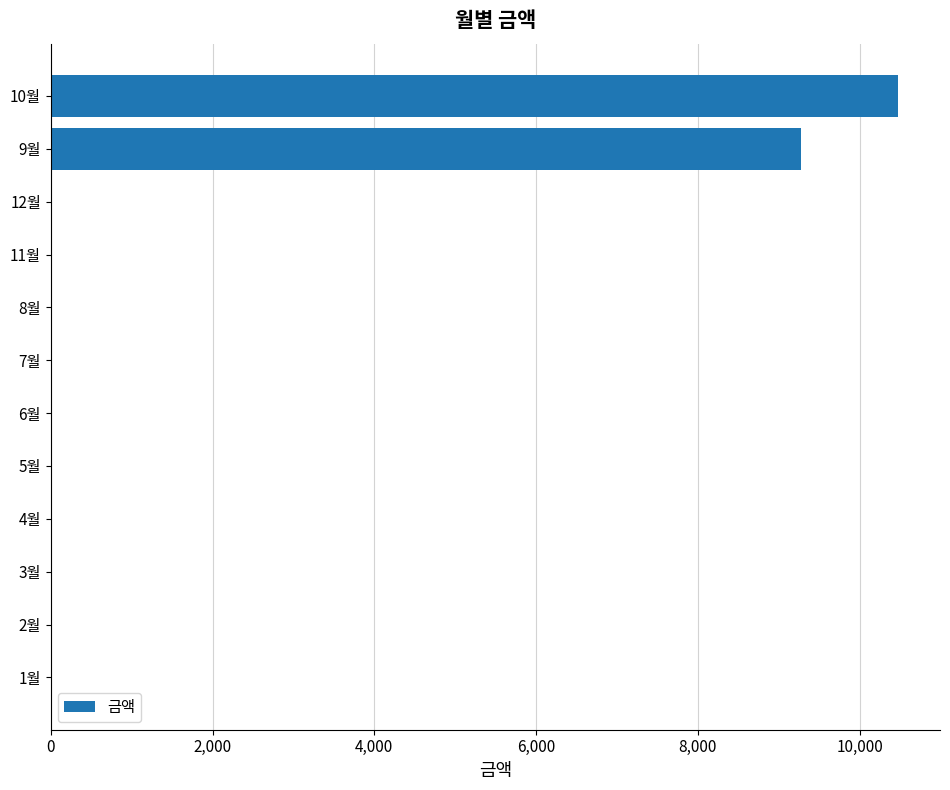

Reading top to bottom, list all the values displayed in this chart.

10월=10470	9월=9270	12월=0	11월=0	8월=0	7월=0	6월=0	5월=0	4월=0	3월=0	2월=0	1월=0